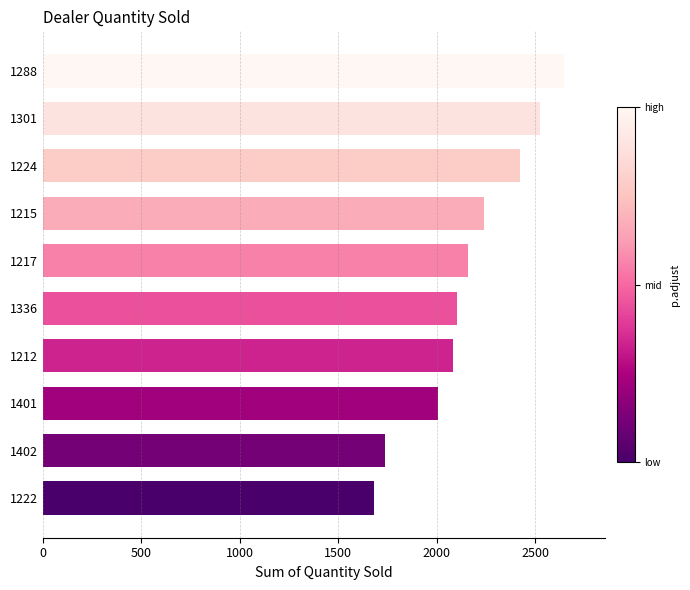

Read the value at 1301, to the nearest 10.

2520